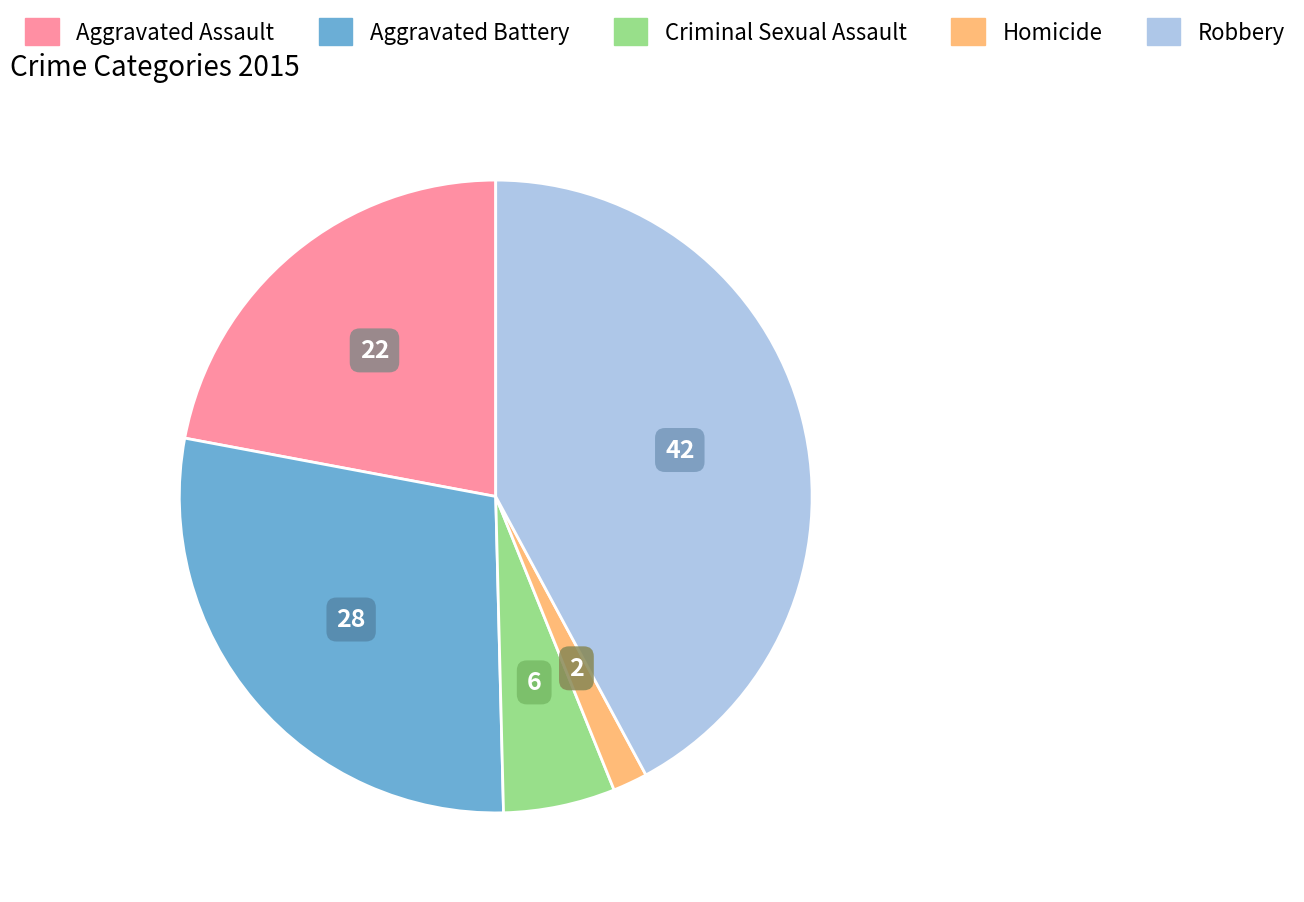

Do Homicide and Aggravated Battery together represent more than half of the pie?

No